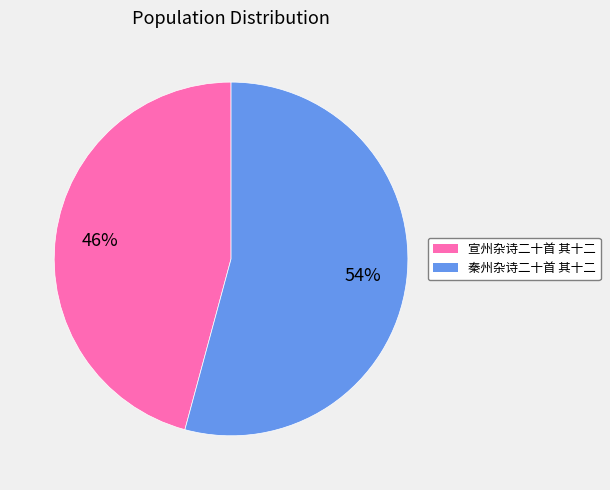

Rank the categories by value from highest to lowest.

秦州杂诗二十首 其十二, 宣州杂诗二十首 其十二